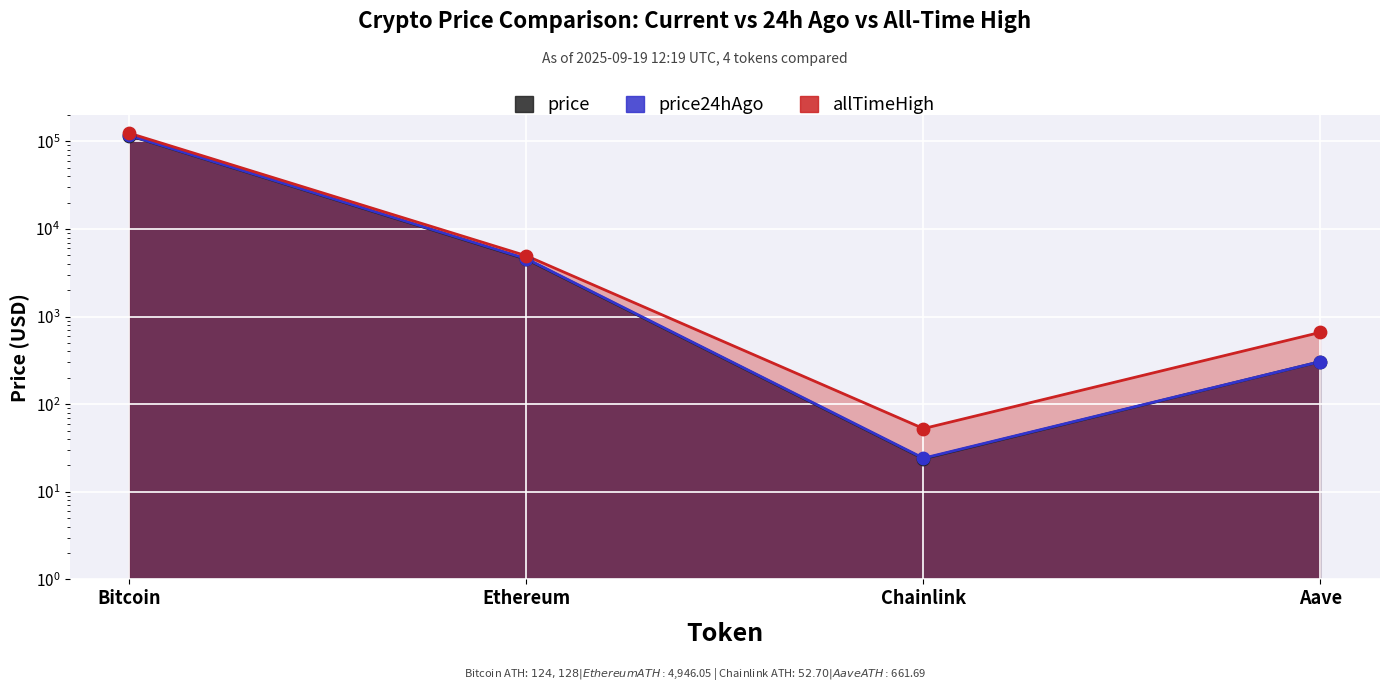

Is the value of allTimeHigh at Aave greater than the value of price24hAgo at Aave?

Yes